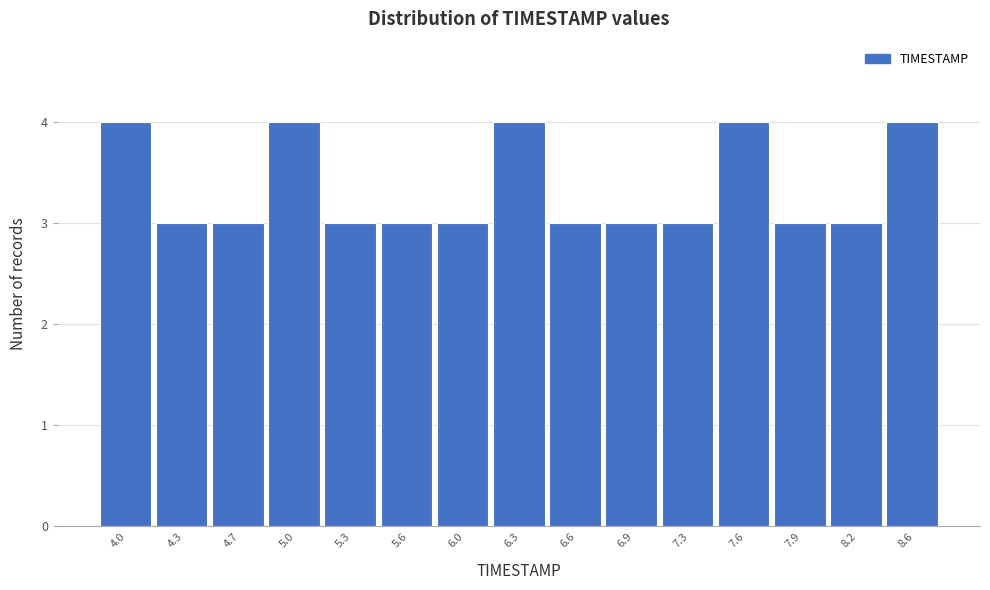

Reading left to right, list all the values displayed in this chart.

4	3	3	4	3	3	3	4	3	3	3	4	3	3	4